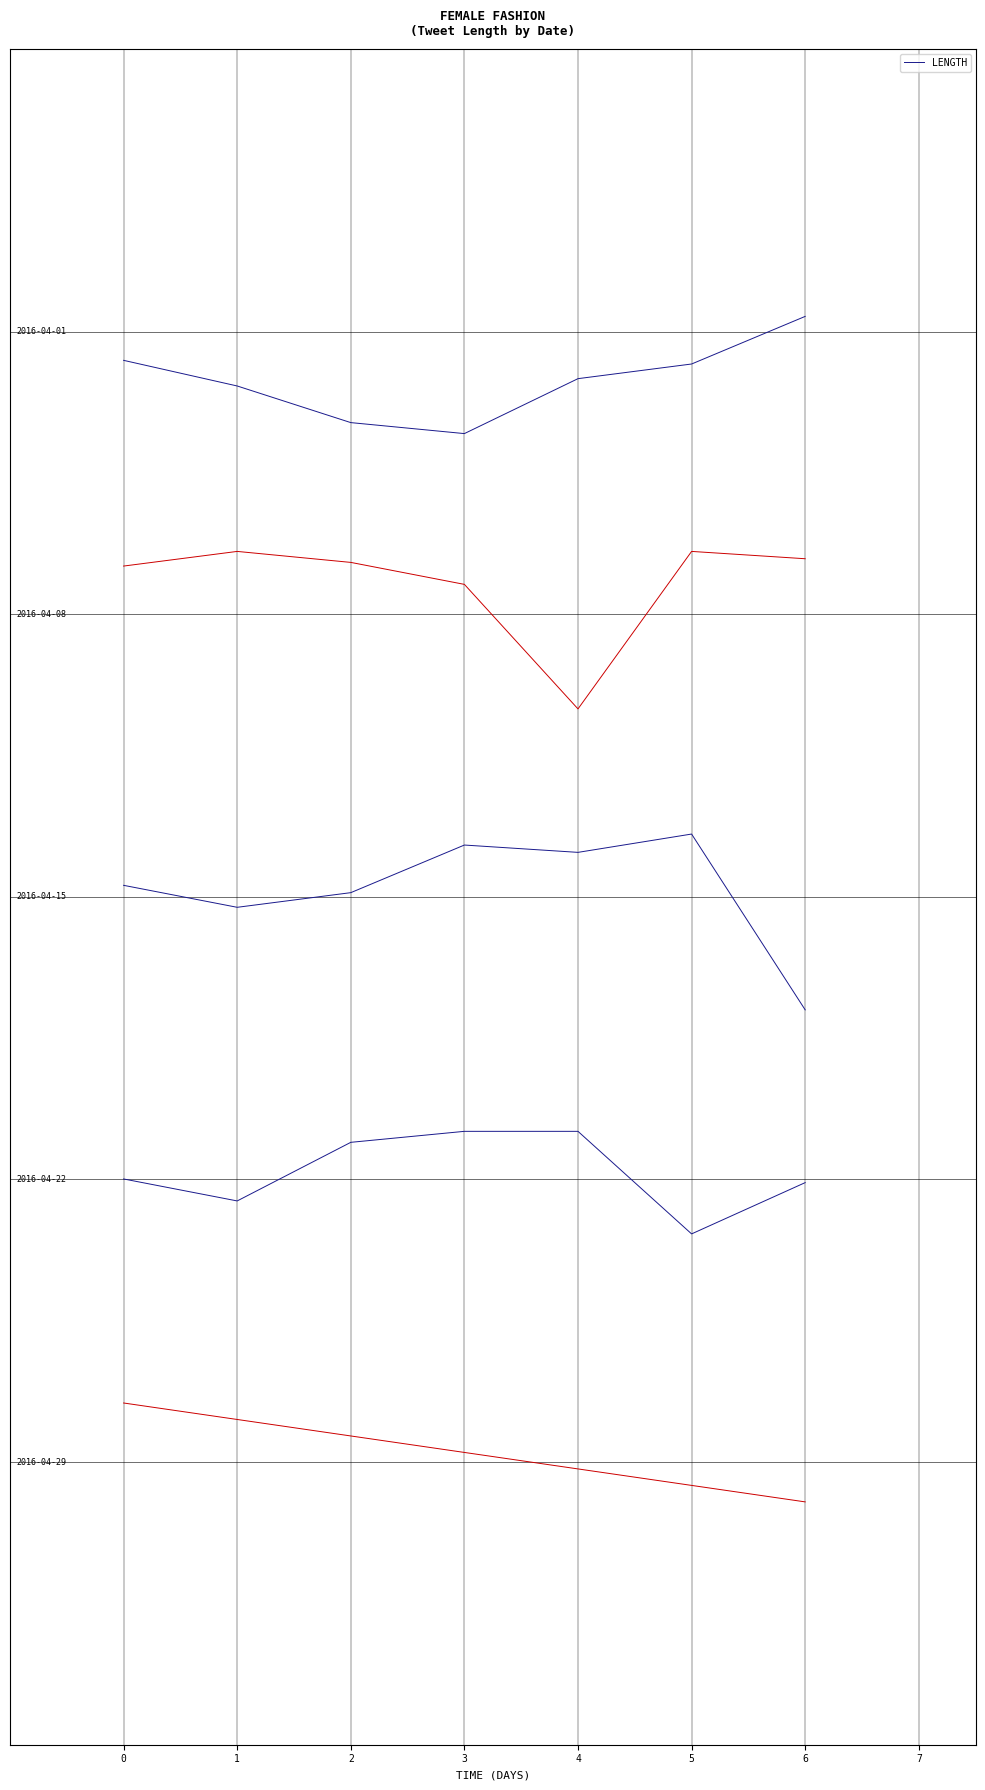

Where is the data nearest to the value -4?

5